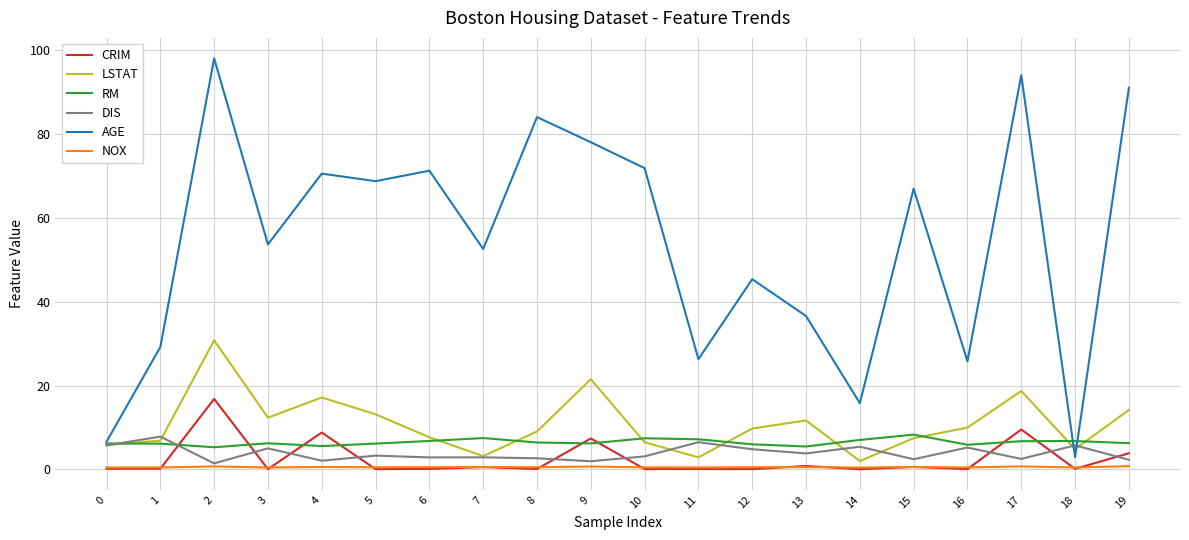

True or false: AGE and CRIM intersect in this chart.

False